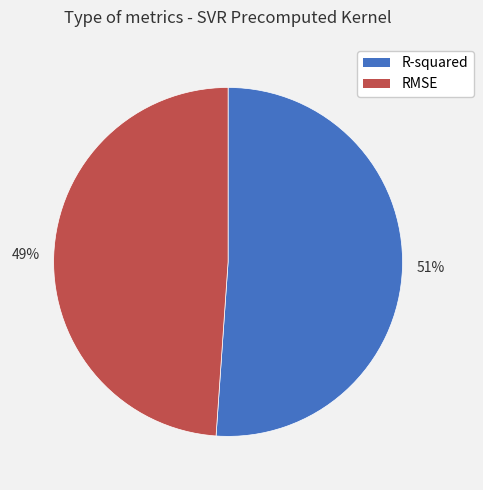

Do RMSE and R-squared together represent more than half of the pie?

Yes